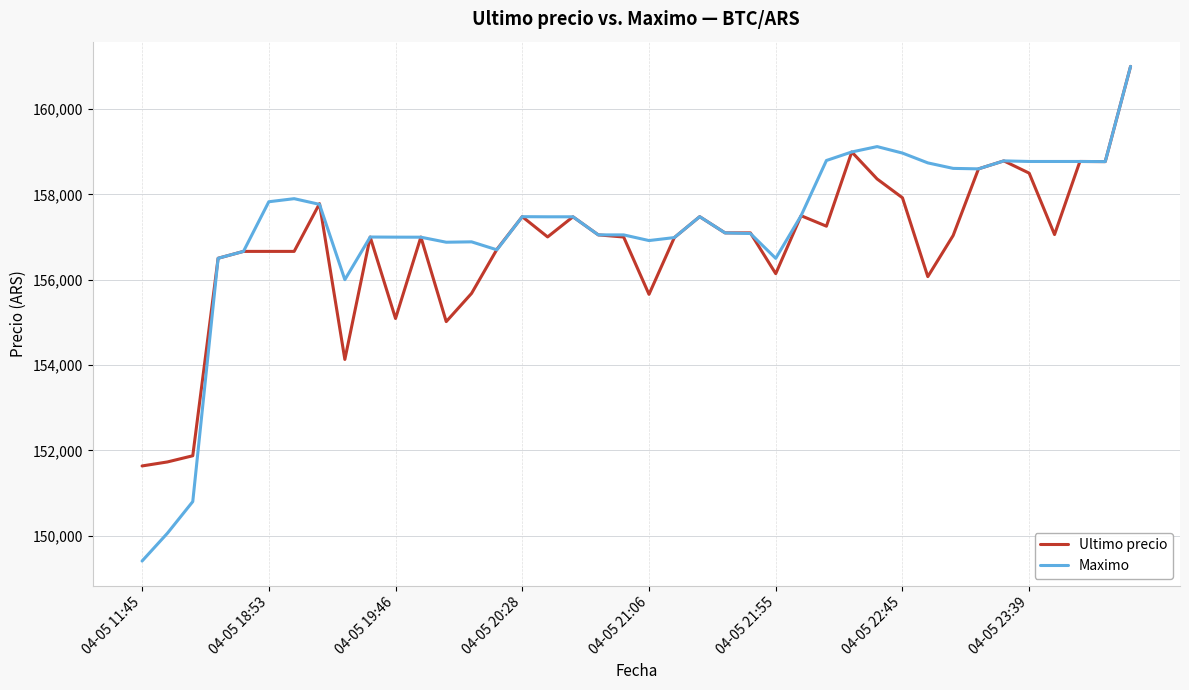

What is the lowest value of the Maximo series?

149404